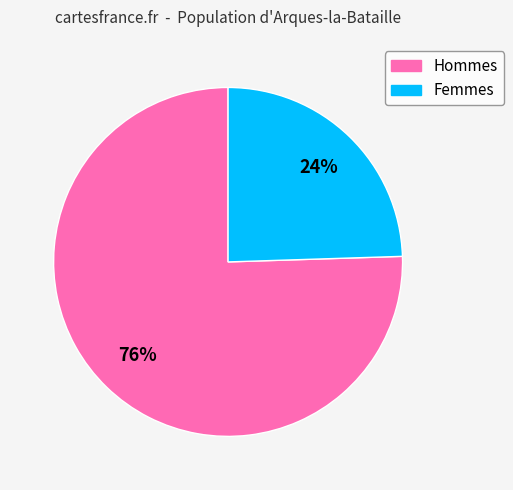

Do Hommes and Femmes together represent more than half of the pie?

Yes